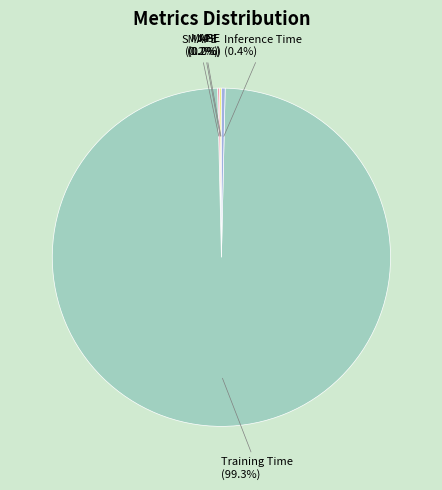

Does any single category account for the majority?

Yes